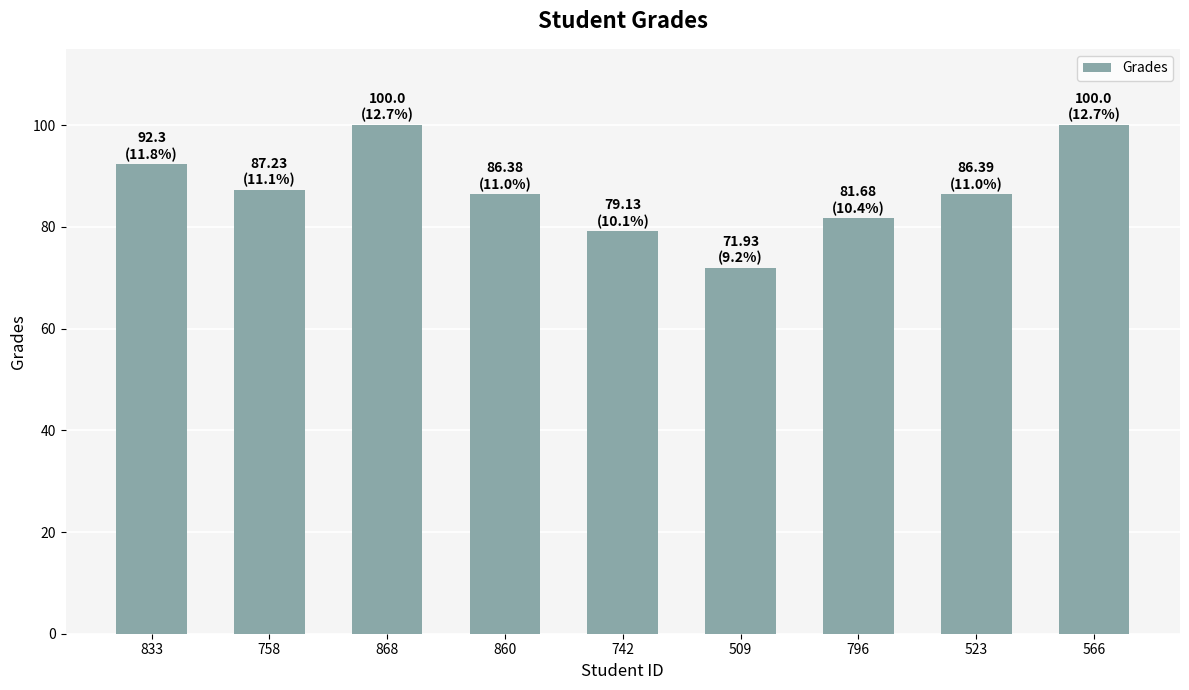

What is the value of the 3rd bar from the left?

100.0